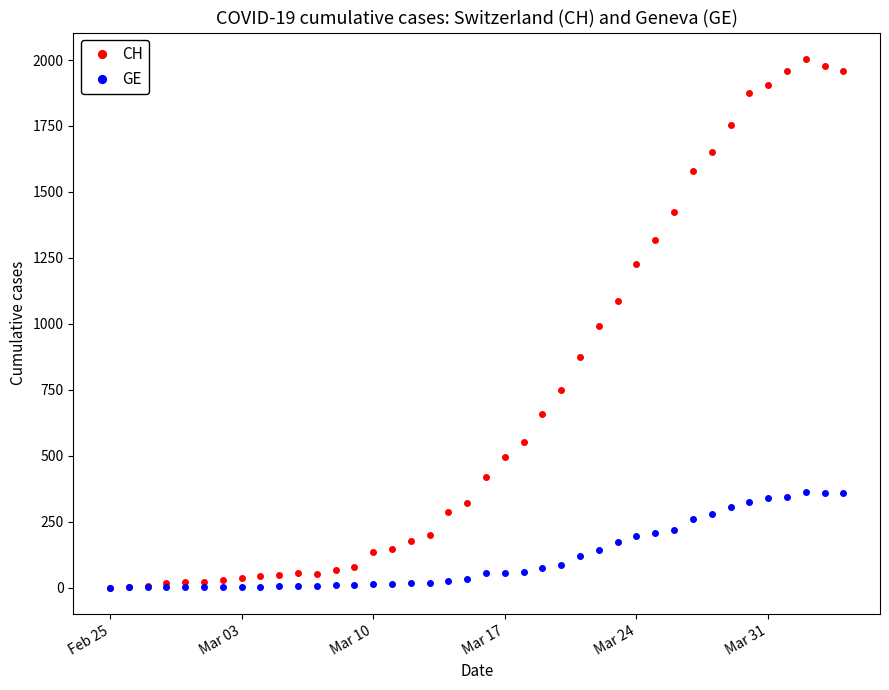

Which series has the largest total across all categories?

CH